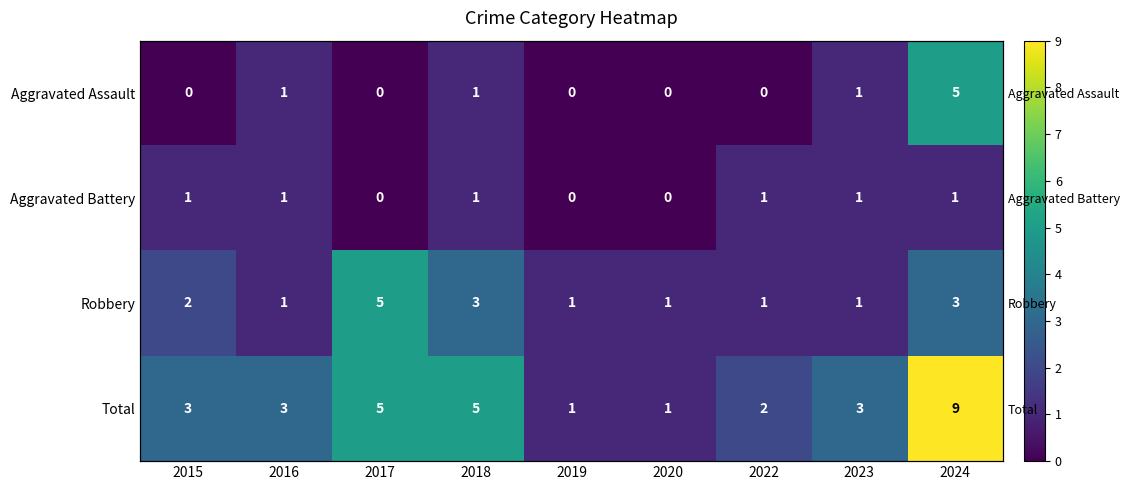

What is the difference between the maximum and minimum values in the Total series?

8